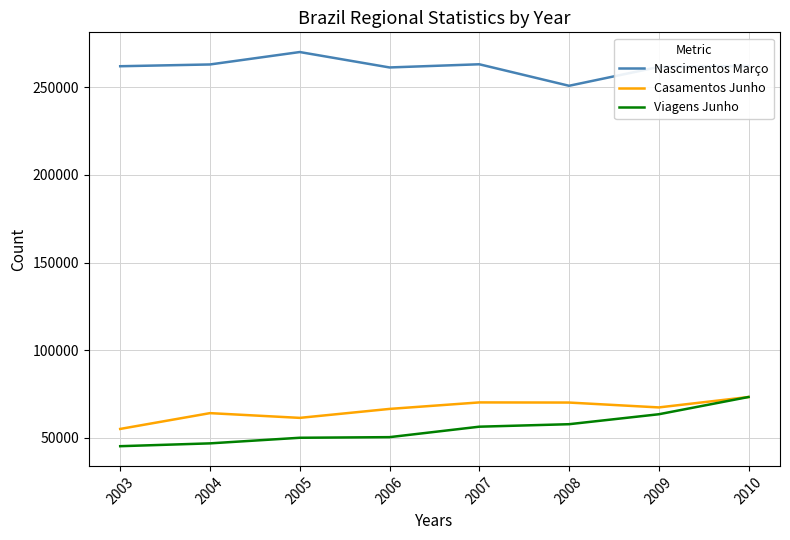

What are all the series names shown in the legend?

Nascimentos Março, Casamentos Junho, Viagens Junho